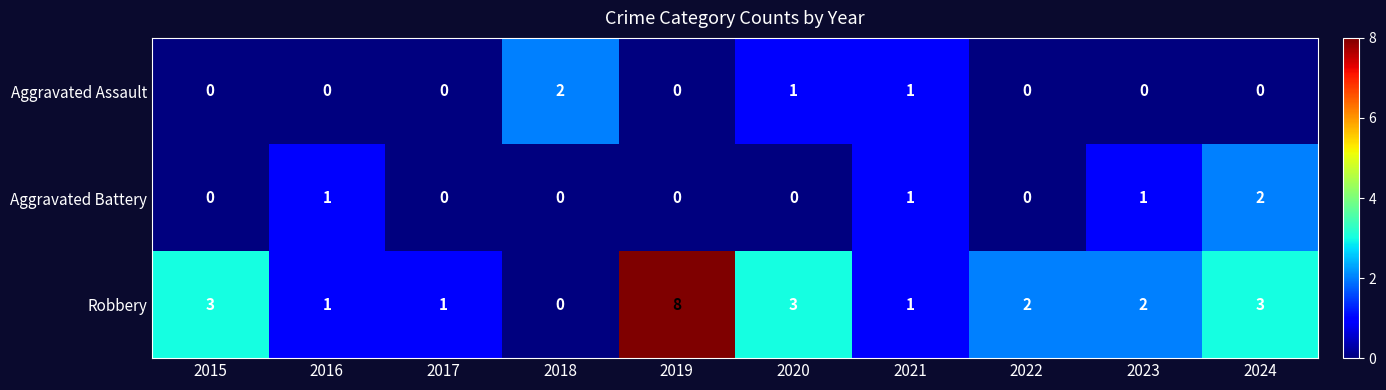

What is the difference between the maximum and second lowest values in the Robbery series?

7